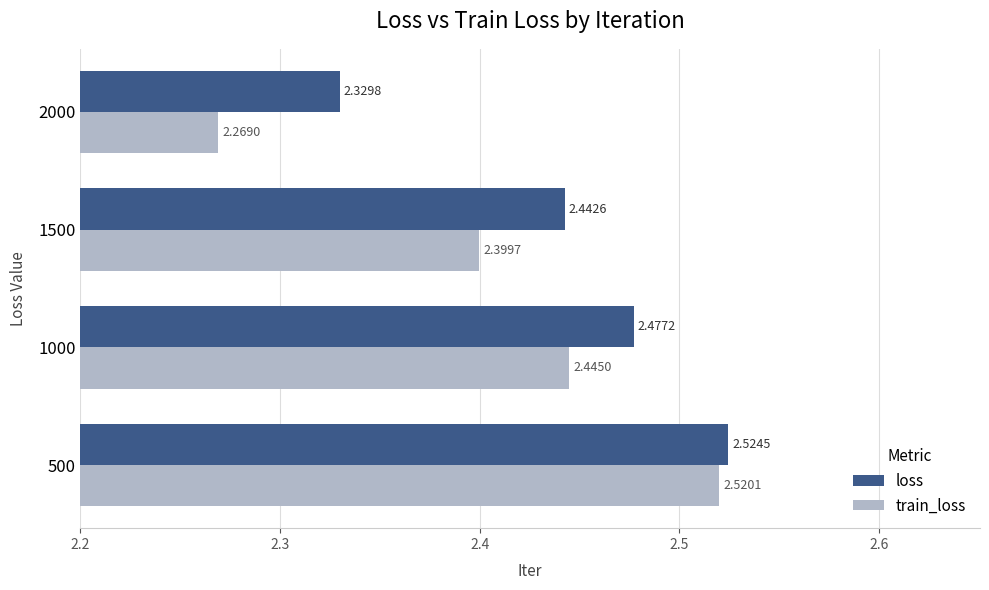

Which category has the highest value across all series?

500